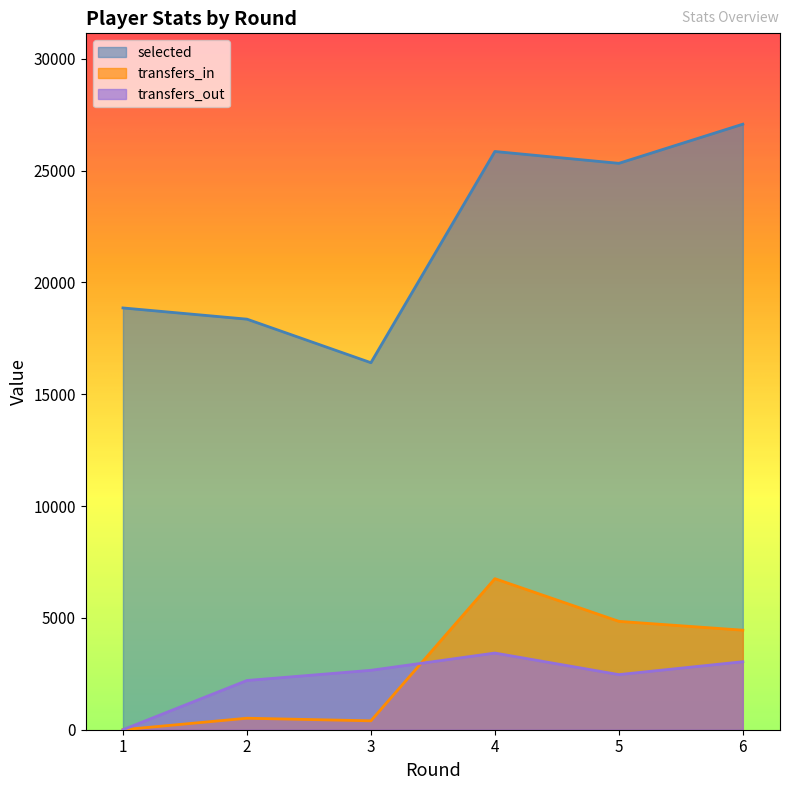

True or false: selected and transfers_in intersect in this chart.

False